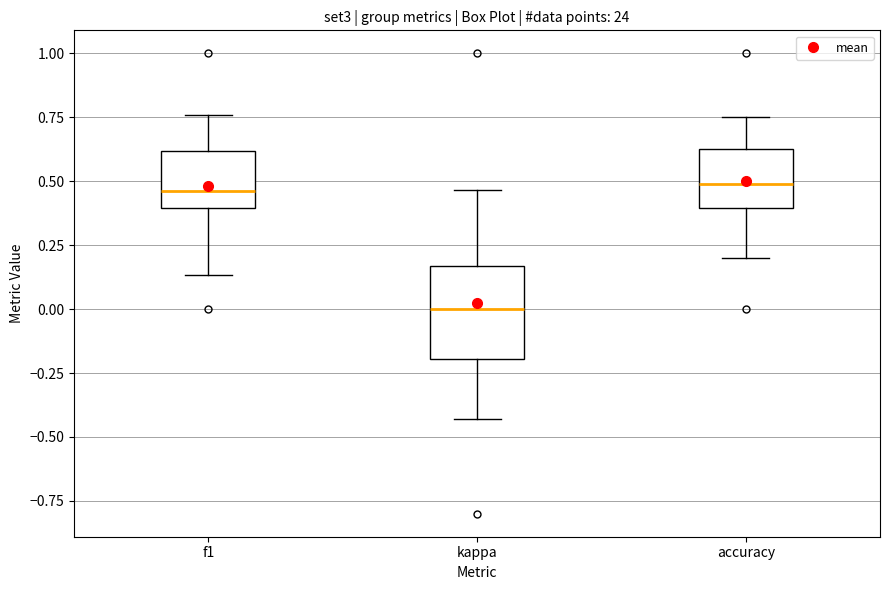

Reading left to right, read every box against the y-axis: the position of its median line, the range the box covers, and the ends of its whiskers. The values are not printed on the chart, so give them approximately, as read against the axis.

f1: median 0.45, box 0.40 to 0.60, whiskers 0.15 to 0.75
kappa: median 0.00, box -0.20 to 0.15, whiskers -0.45 to 0.45
accuracy: median 0.50, box 0.40 to 0.65, whiskers 0.20 to 0.75